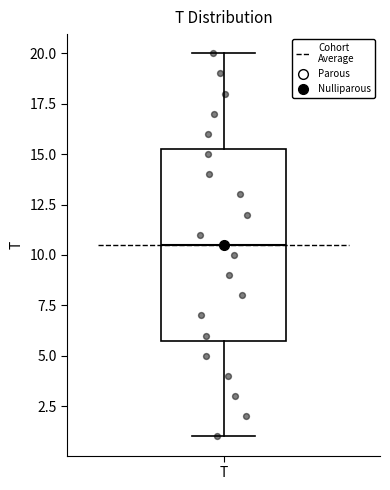

Where is the lower edge of the box for T on the y-axis? The values are not printed on the chart, so give them approximately, as read against the axis.

6.0